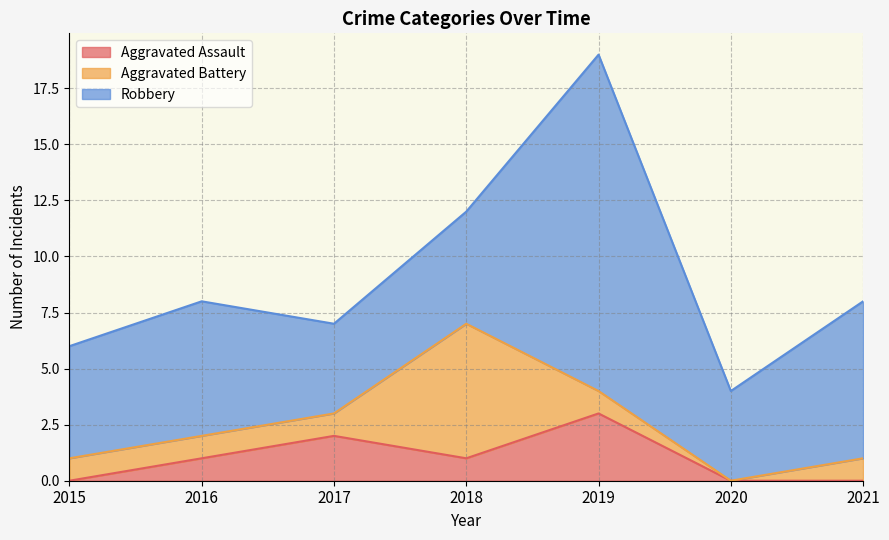

True or false: Aggravated Assault and Robbery cross at least once.

False